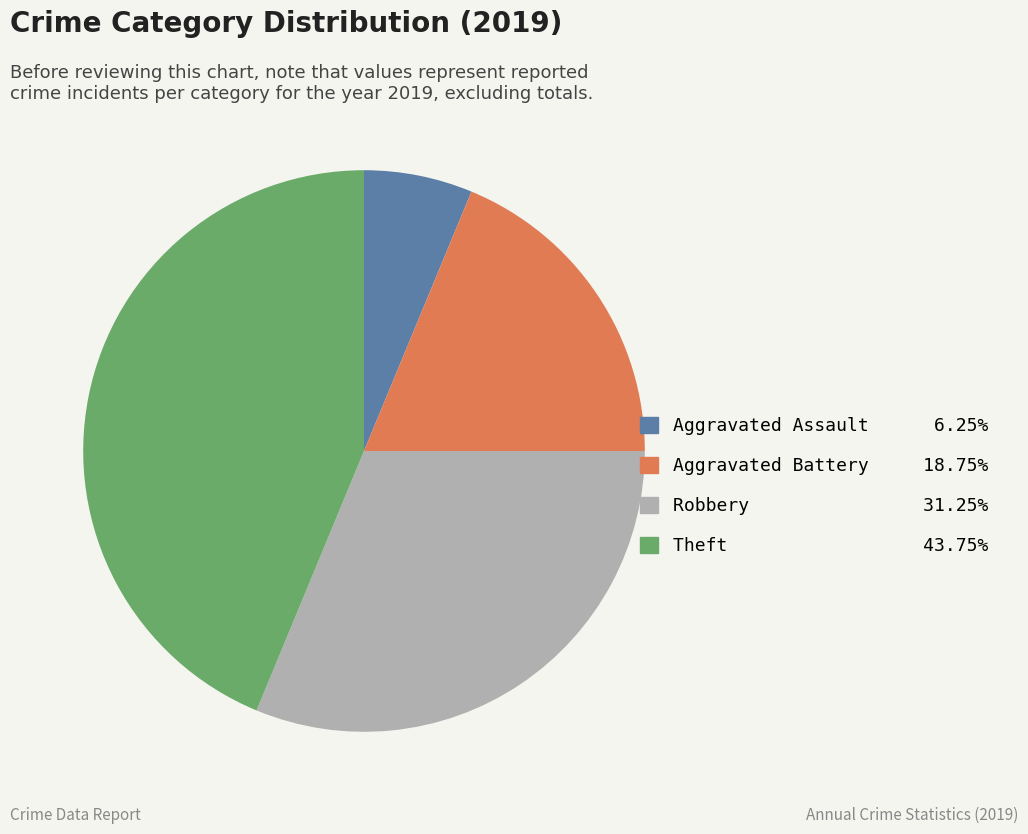

Which category has the smallest portion of the pie?

Aggravated Assault